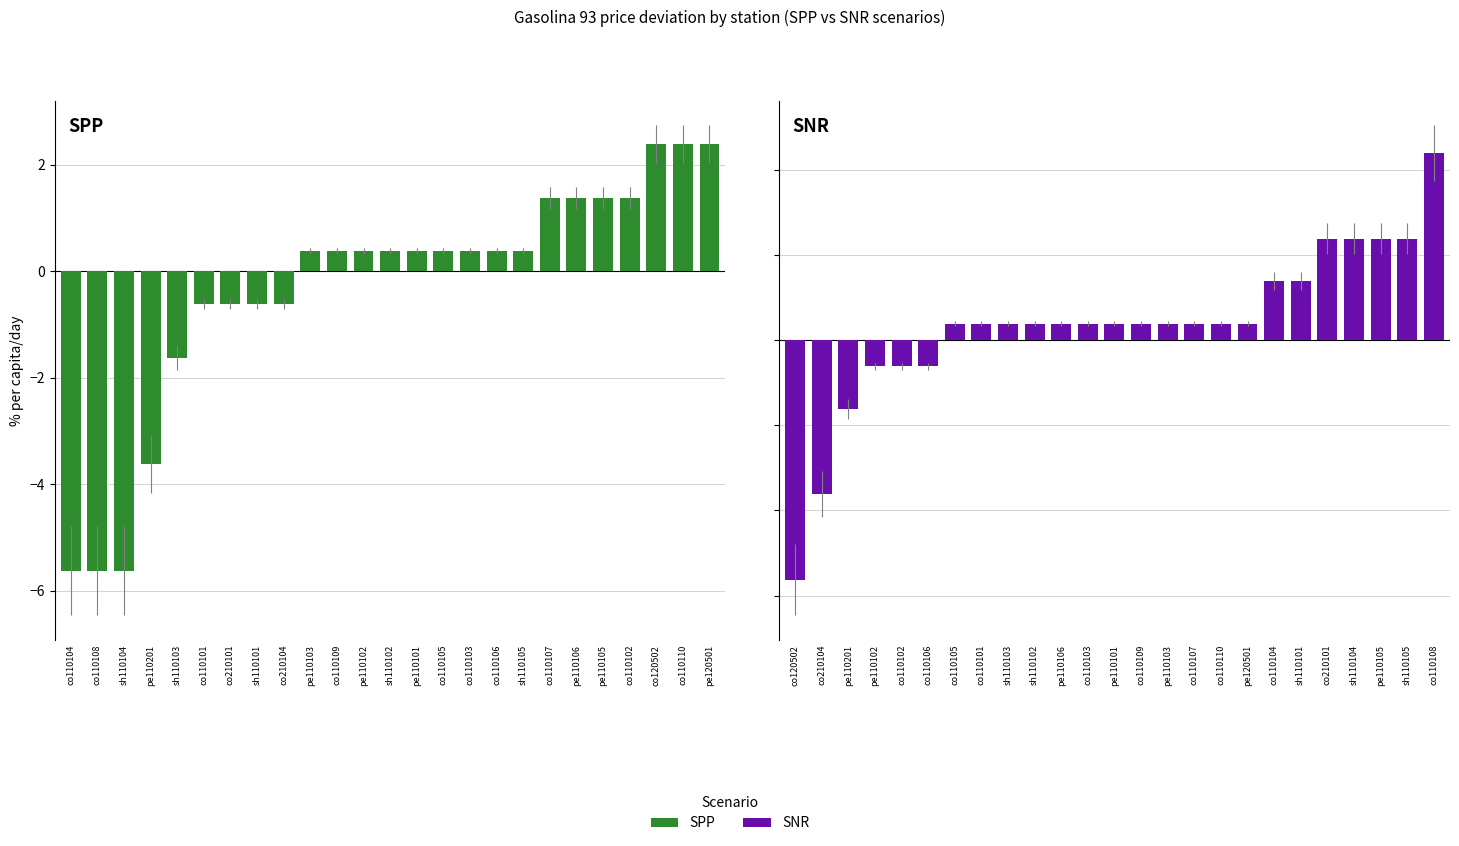

Reading right to left, what are all the values shown in this chart?

SPP: 2.4	2.4	2.4	1.4	1.4	1.4	1.4	0.4	0.4	0.4	0.4	0.4	0.4	0.4	0.4	0.4	-0.6	-0.6	-0.6	-0.6	-1.6	-3.6	-5.6	-5.6	-5.6
SNR: 4.4	2.4	2.4	2.4	2.4	1.4	1.4	0.4	0.4	0.4	0.4	0.4	0.4	0.4	0.4	0.4	0.4	0.4	0.4	-0.6	-0.6	-0.6	-1.6	-3.6	-5.6